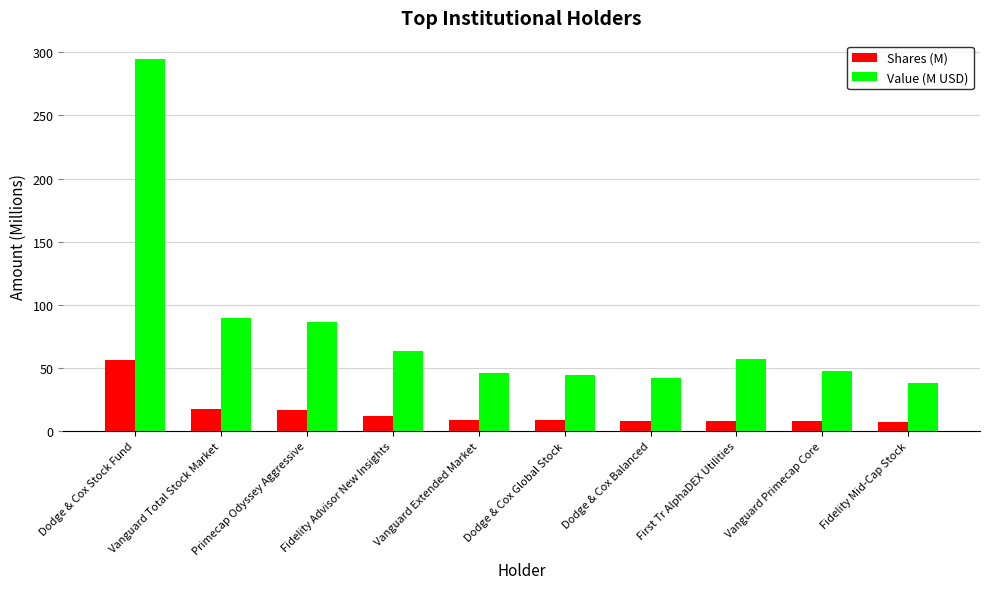

What is the spread (max minus min) of values at Dodge & Cox Stock Fund?

237.9